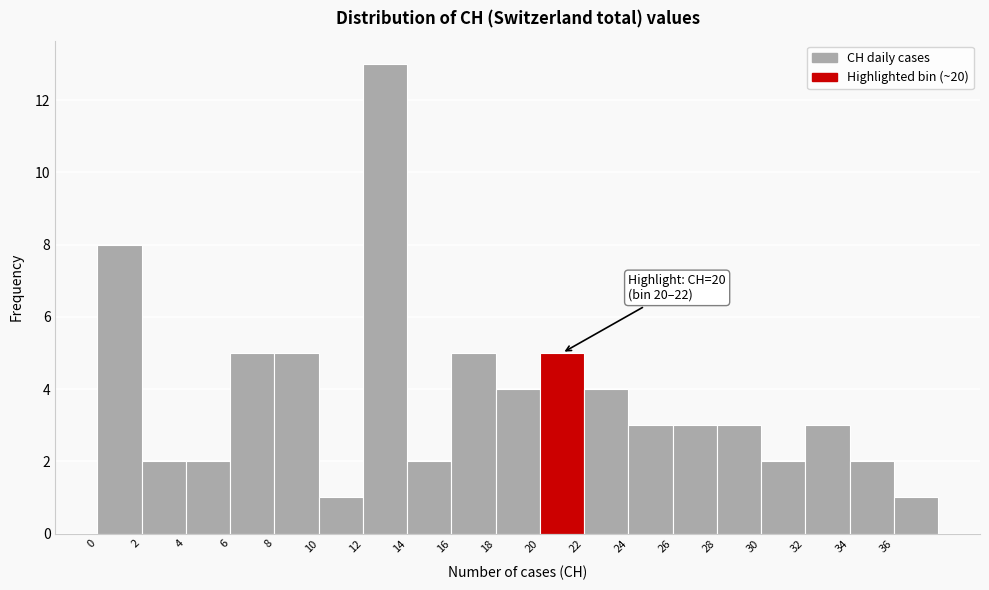

Which range on the x-axis has the tallest bar?

12 to 14